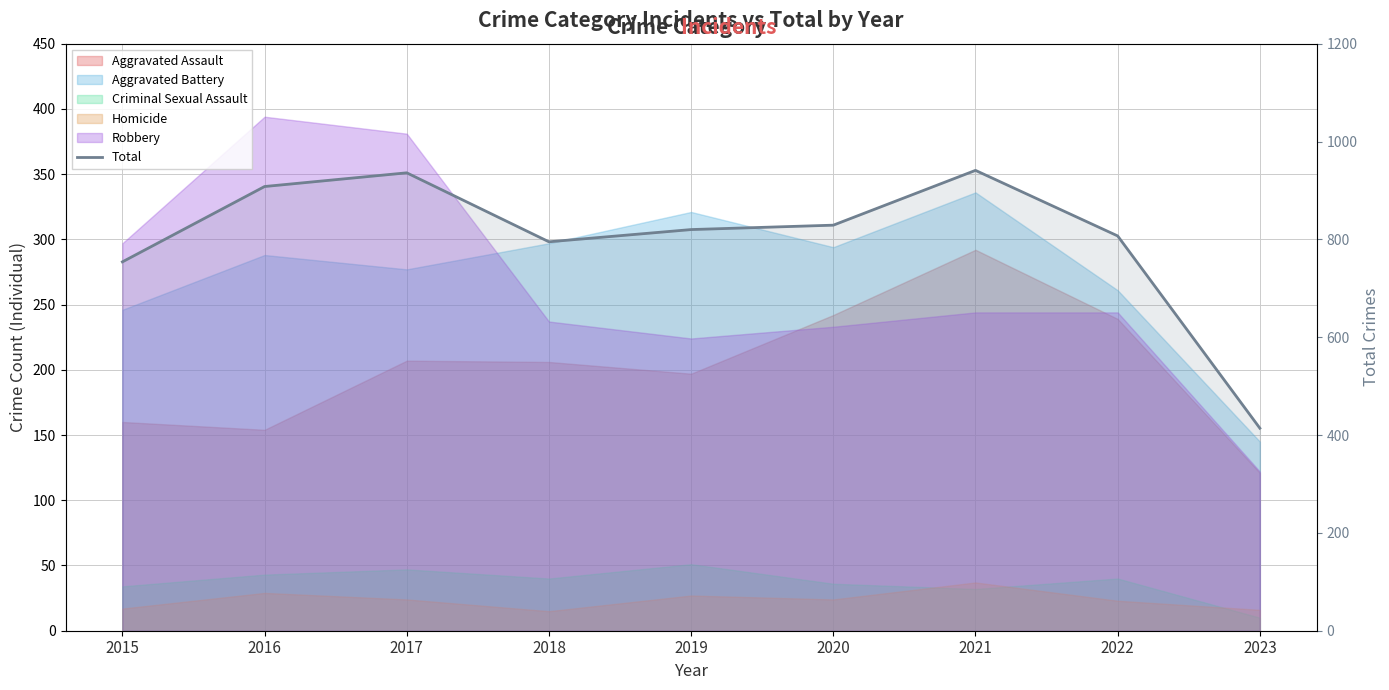

Which has a higher value, 2016 or 2023?

2016